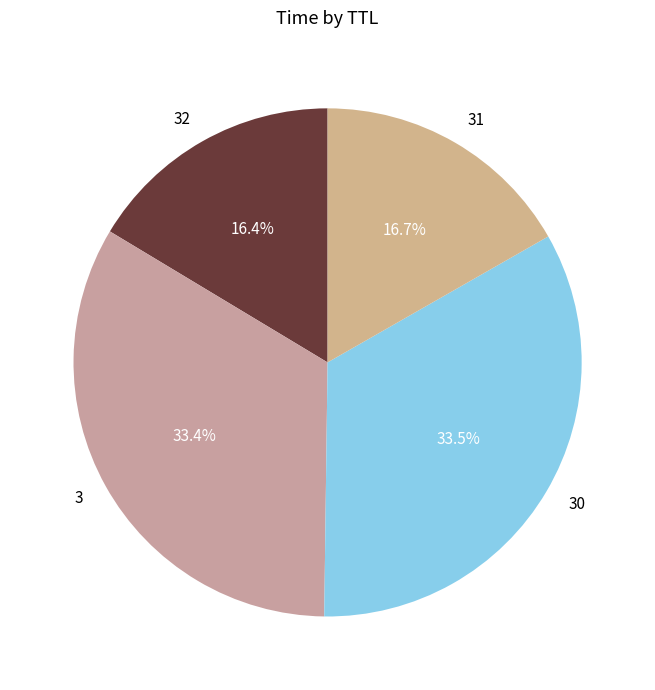

Approximately how many times larger is the value at 3 compared to 31?

2.0